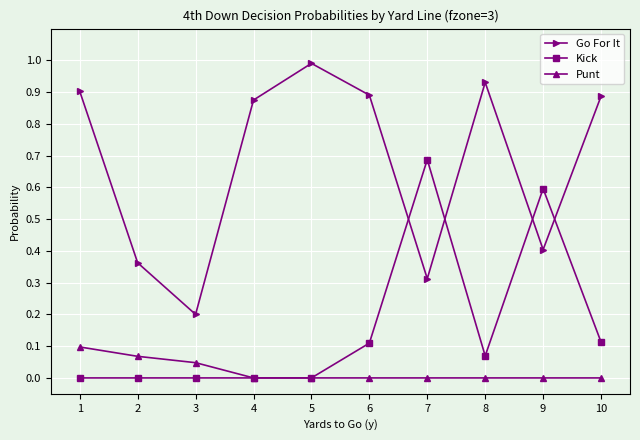

Between 2 and 5, which series saw the biggest shift?

Go For It